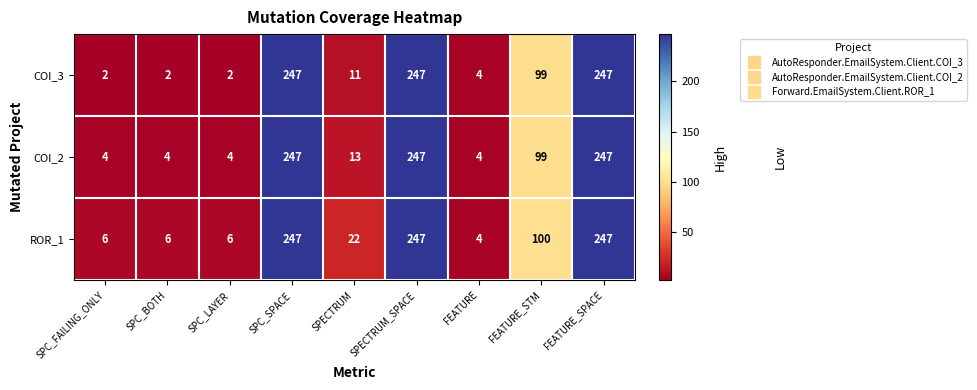

At which label does ROR_1 reach its minimum?

FEATURE